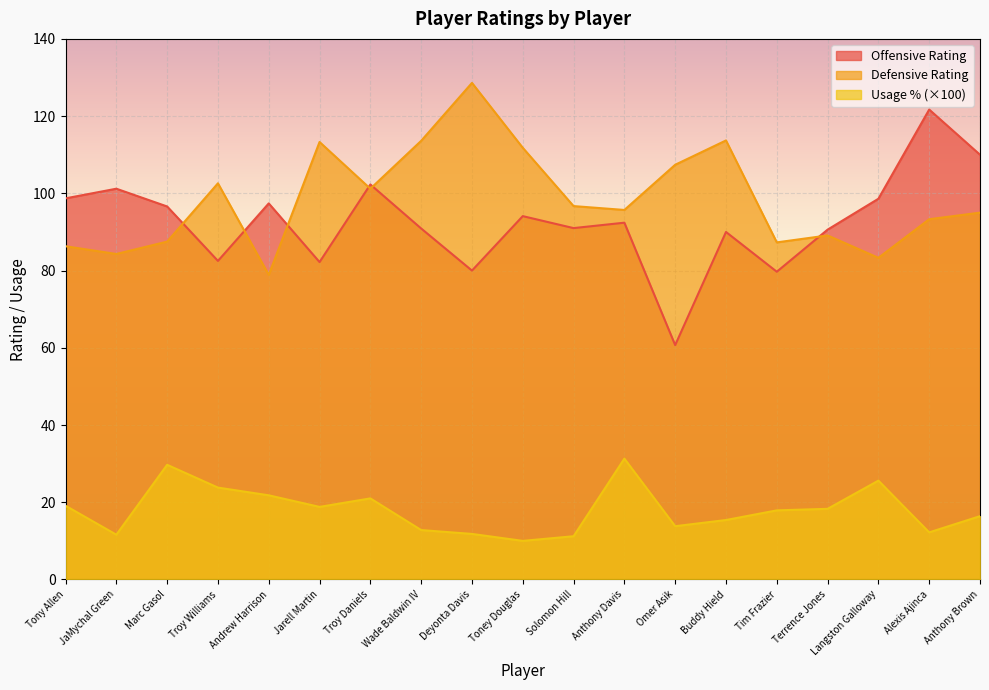

At which category is the sum across all series the highest?

Alexis Ajinca